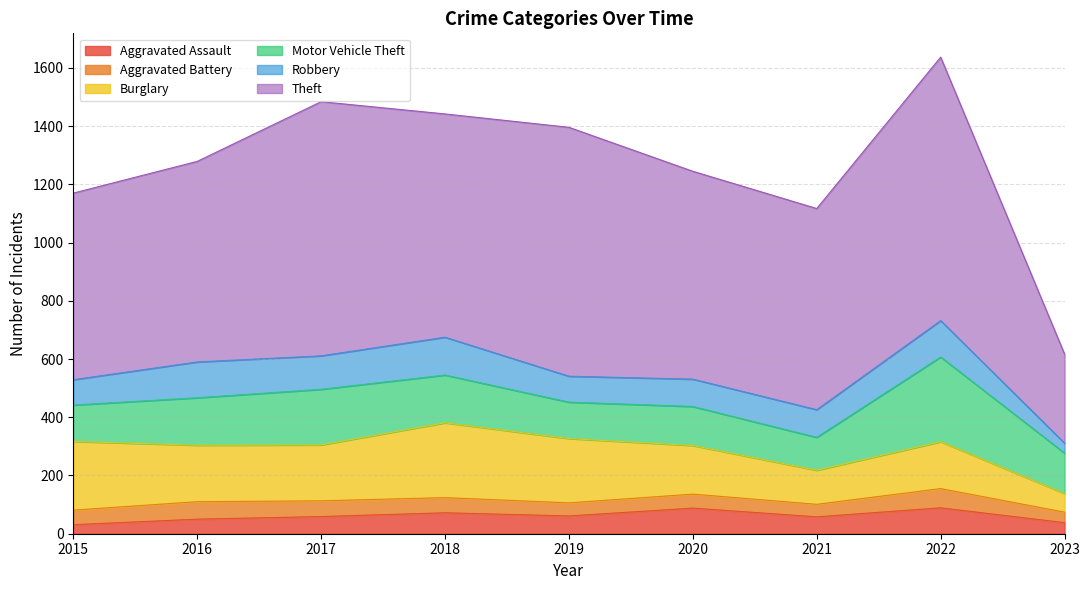

Reading left to right, what are all the values shown in this chart?

Aggravated Assault: 2015=31	2016=50	2017=59	2018=72	2019=61	2020=88	2021=58	2022=89	2023=38
Aggravated Battery: 2015=50	2016=60	2017=54	2018=52	2019=45	2020=48	2021=43	2022=66	2023=36
Burglary: 2015=236	2016=194	2017=192	2018=257	2019=221	2020=167	2021=117	2022=161	2023=64
Motor Vehicle Theft: 2015=125	2016=163	2017=191	2018=164	2019=125	2020=134	2021=113	2022=291	2023=139
Robbery: 2015=87	2016=123	2017=115	2018=130	2019=89	2020=94	2021=95	2022=125	2023=34
Theft: 2015=641	2016=689	2017=873	2018=767	2019=855	2020=714	2021=691	2022=905	2023=306